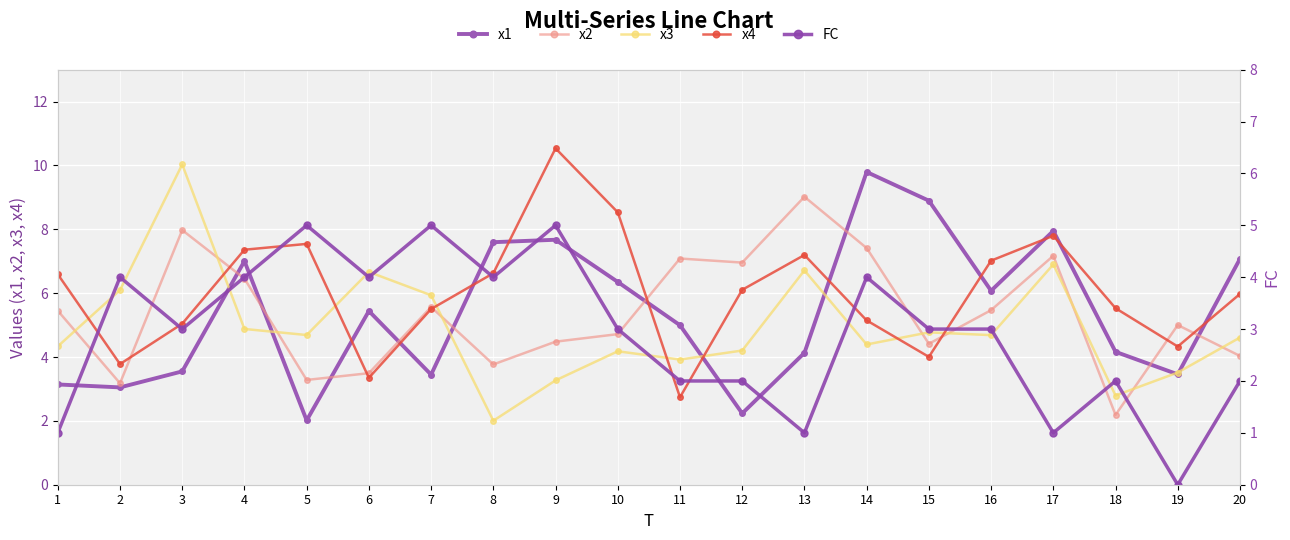

What are all the series names shown in the legend?

x1, x2, x3, x4, FC